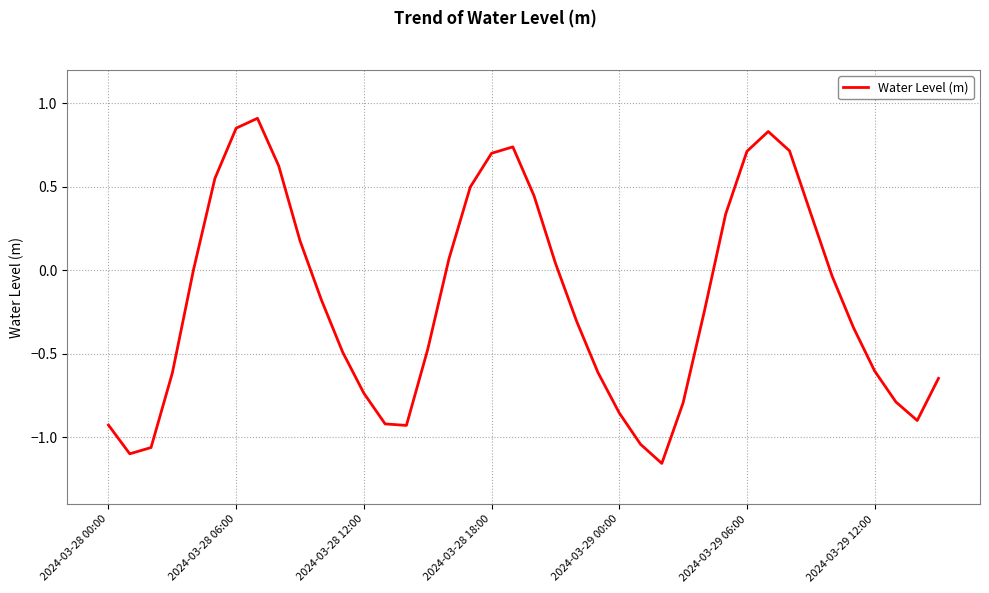

What is the difference between the second highest and minimum values?

2.0